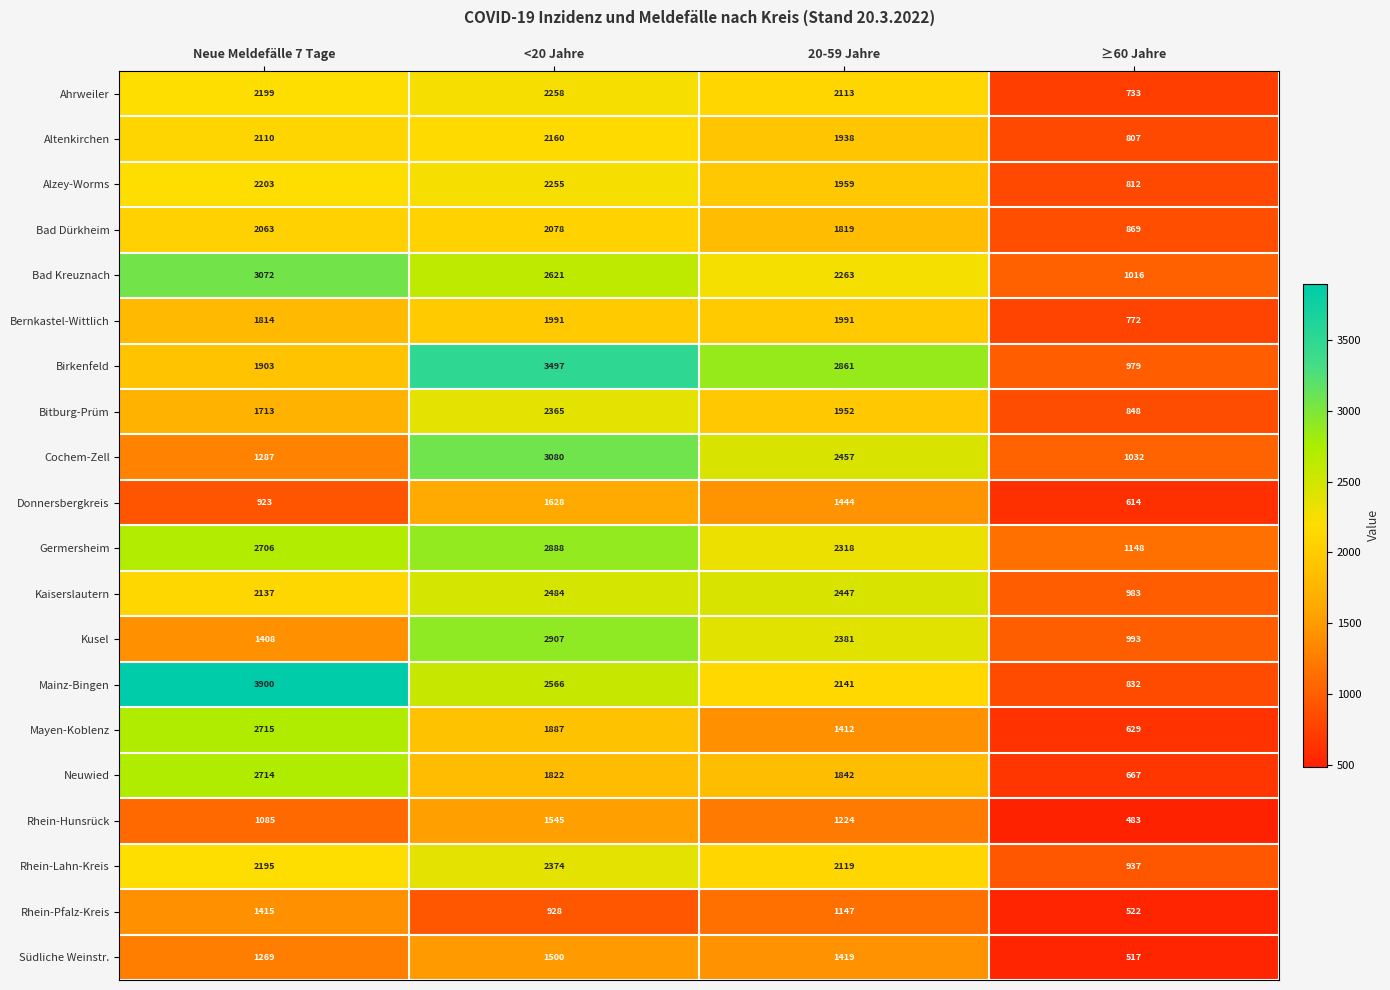

What is the smallest value displayed?

483